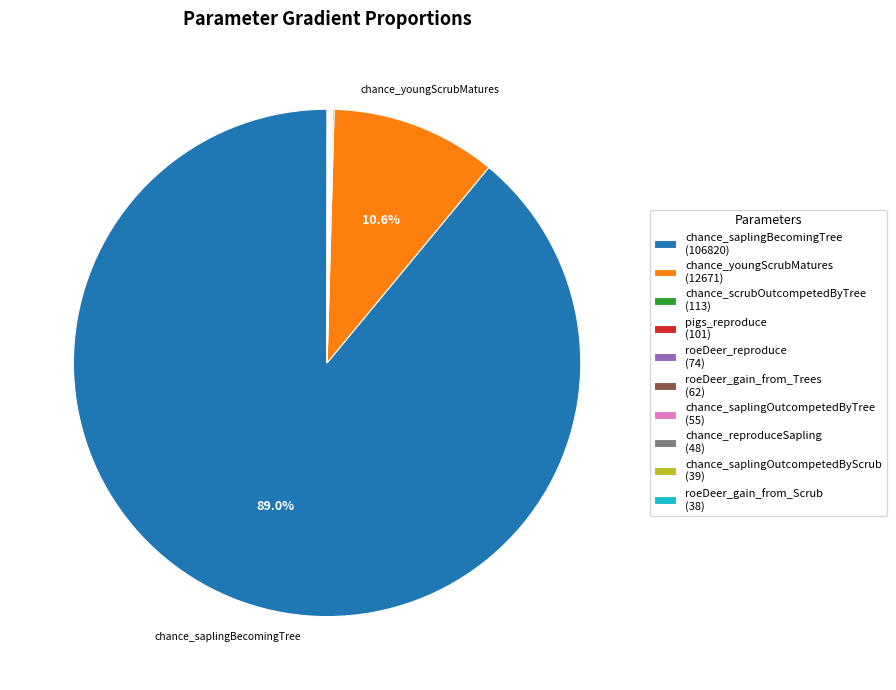

Is there any slice that represents more than half of the pie?

Yes